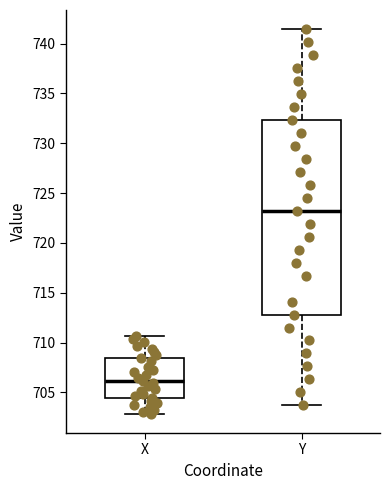

Reading left to right, transcribe this box plot: for each box, give where its median line is, the range the box spans, and where its two whiskers end, as read against the y-axis. The values are not printed on the chart, so give them approximately, as read against the axis.

X: median 706.0, box 704.5 to 708.5, whiskers 703.0 to 710.5
Y: median 723.0, box 713.0 to 732.5, whiskers 704.0 to 741.5